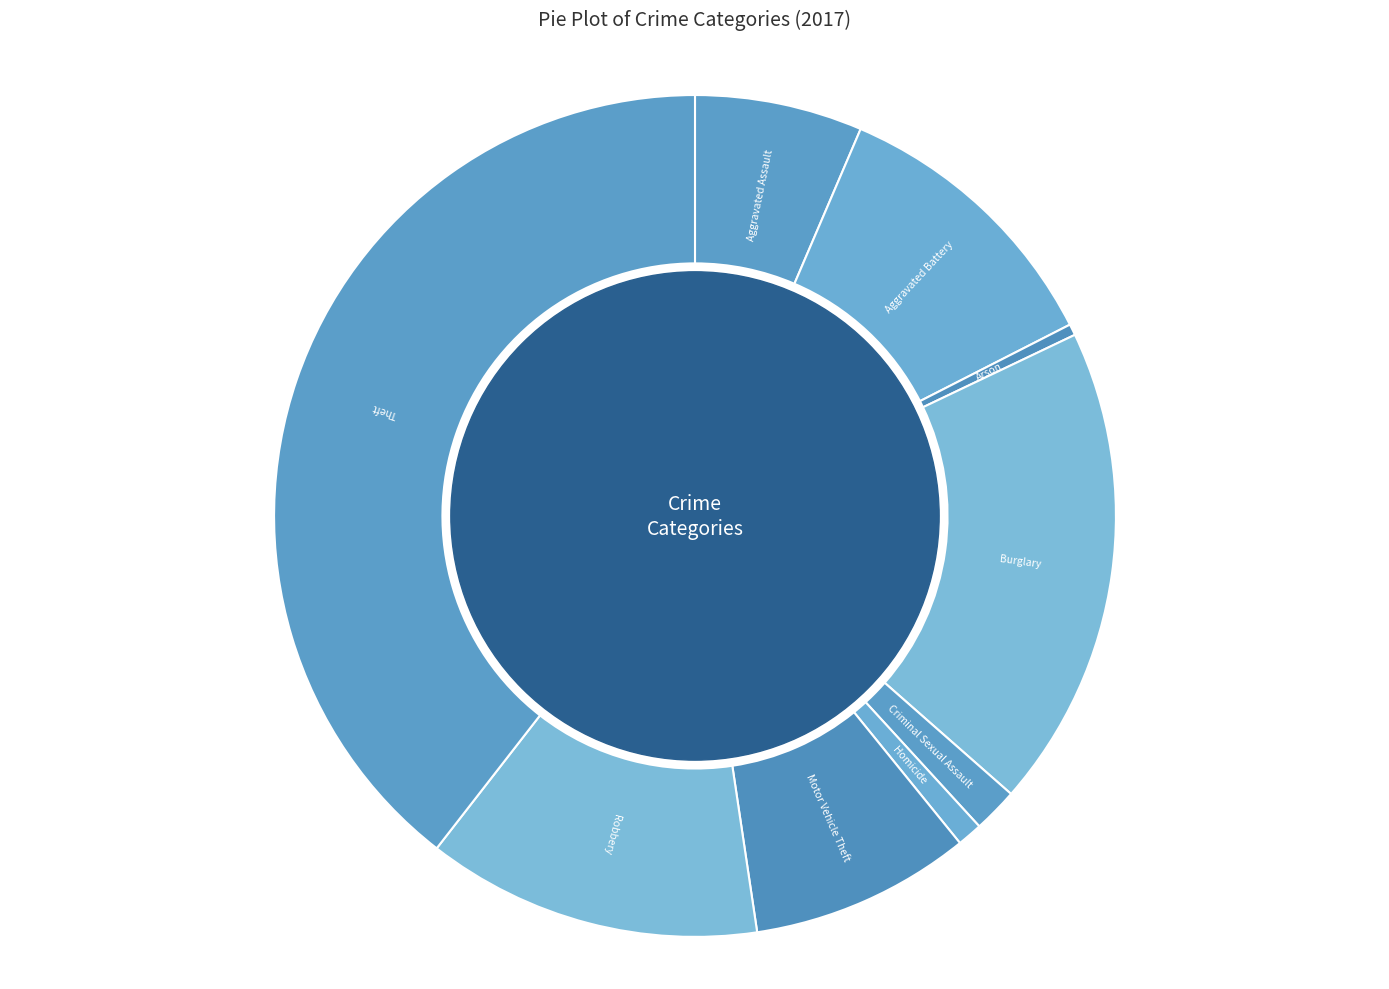

To the nearest percent, what is the difference between the largest and smallest slice percentages?

39%